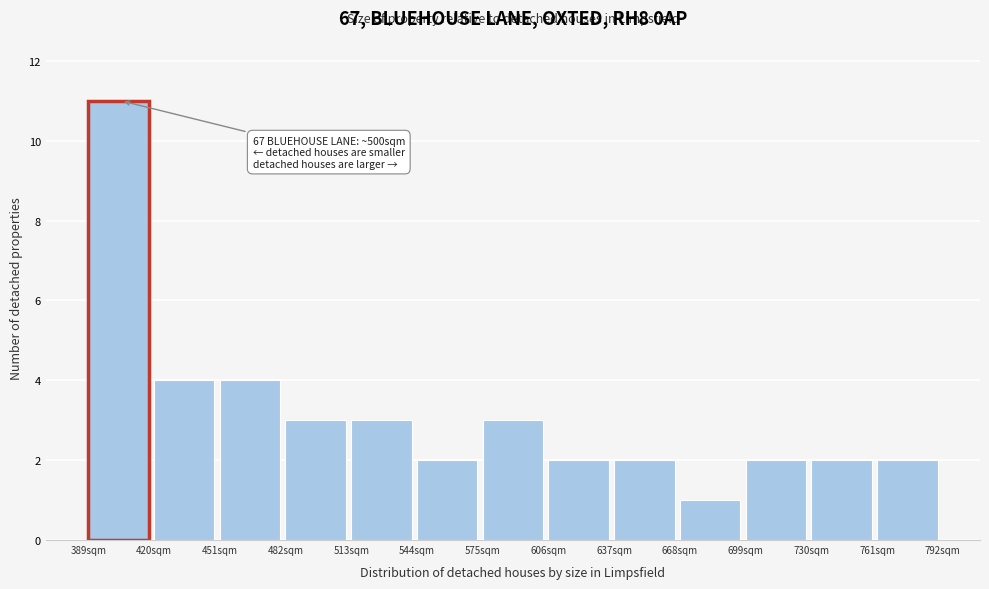

Which range on the x-axis has the tallest bar?

390 to 420